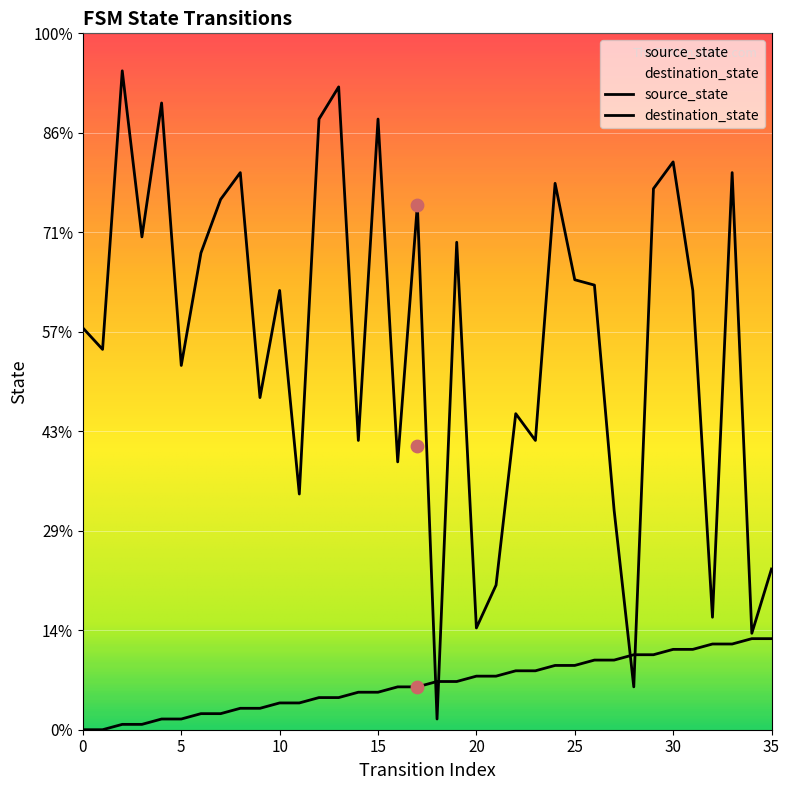

Which series has the largest Y range (max minus min)?

destination_state